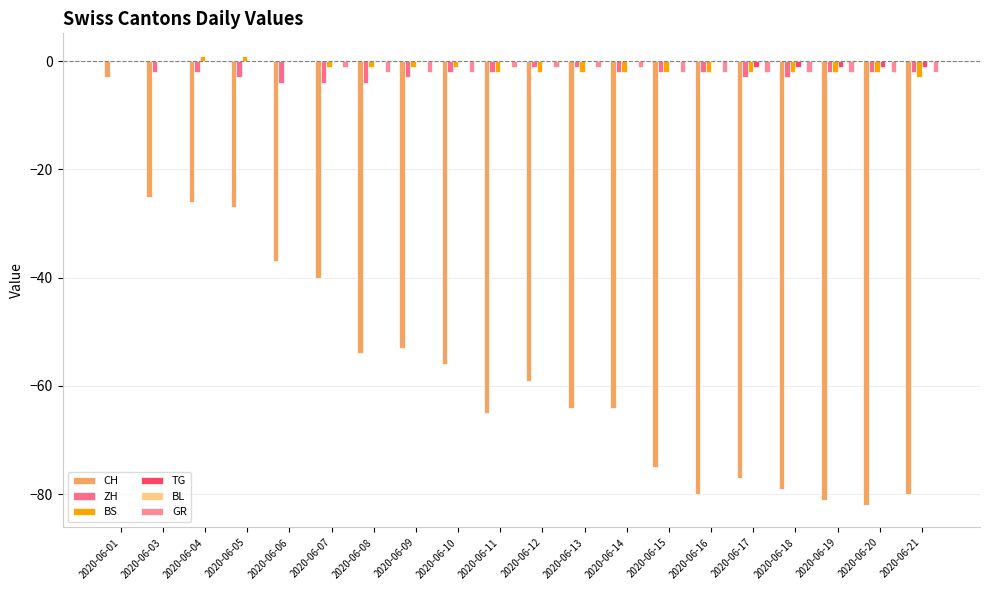

What is the value of the BS bar at the 11th from the left?

-2